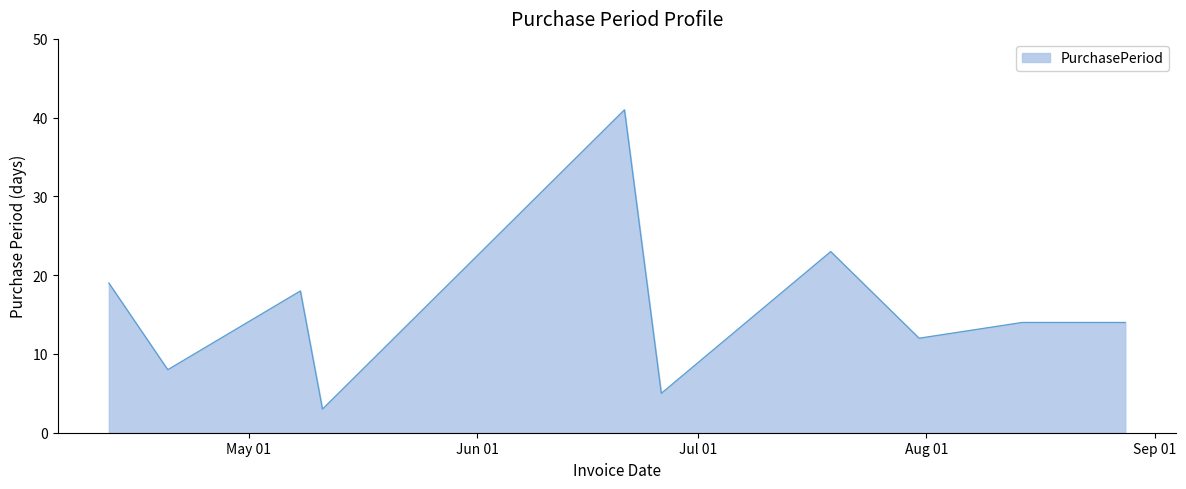

What is the smallest value displayed?

3